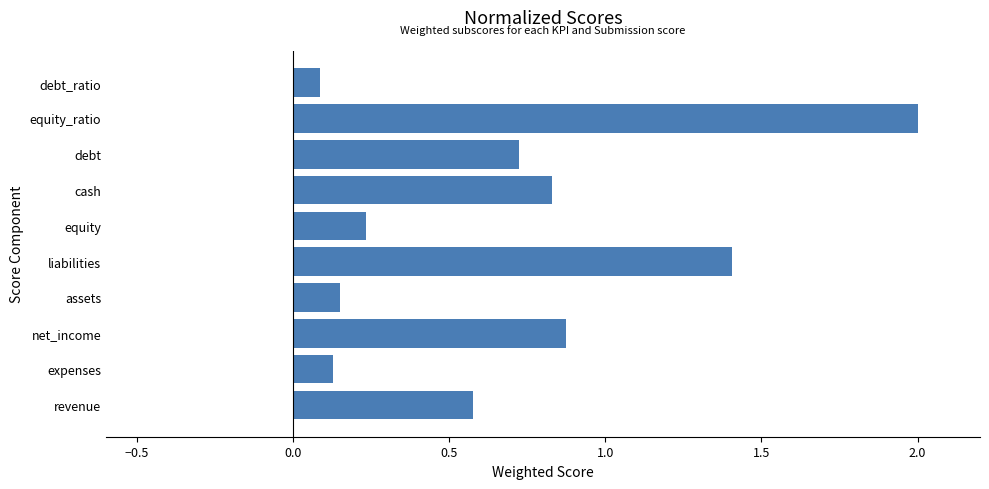

What is the average value?

0.7